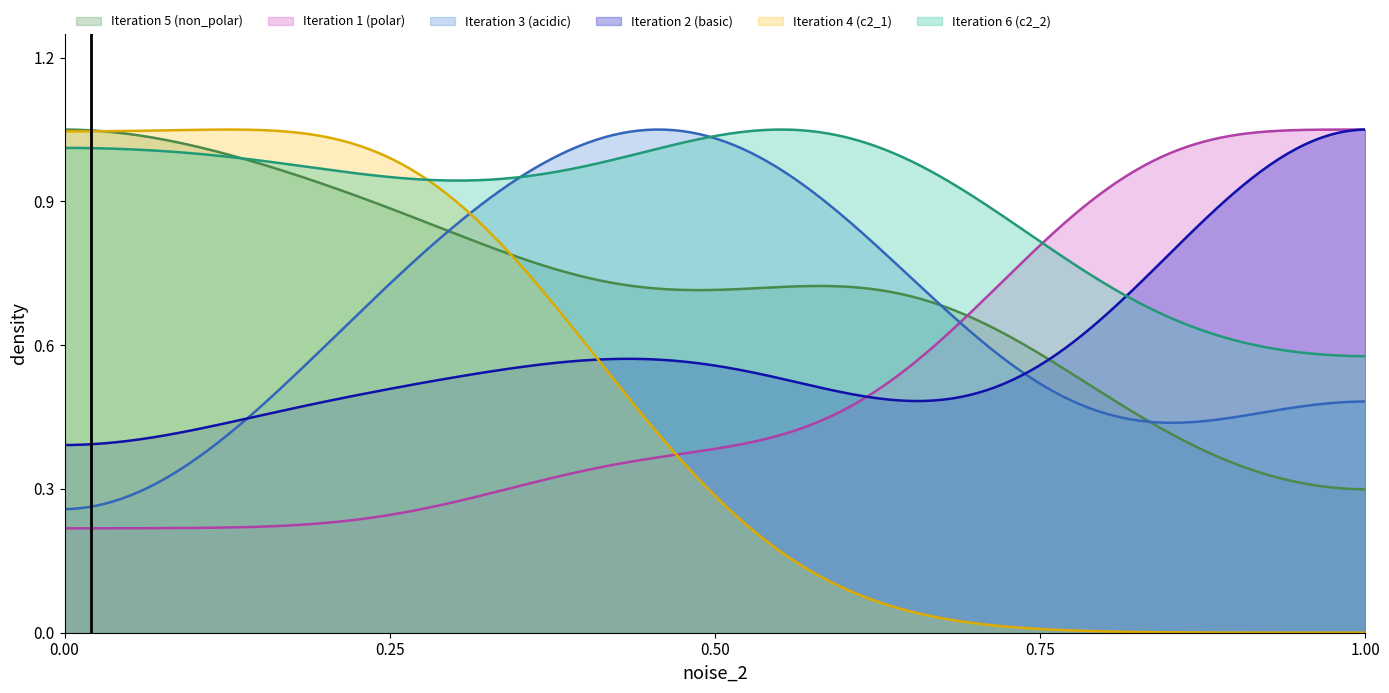

What are all the series names shown in the legend?

Iteration 5 (non_polar), Iteration 1 (polar), Iteration 3 (acidic), Iteration 2 (basic), Iteration 4 (c2_1), Iteration 6 (c2_2)